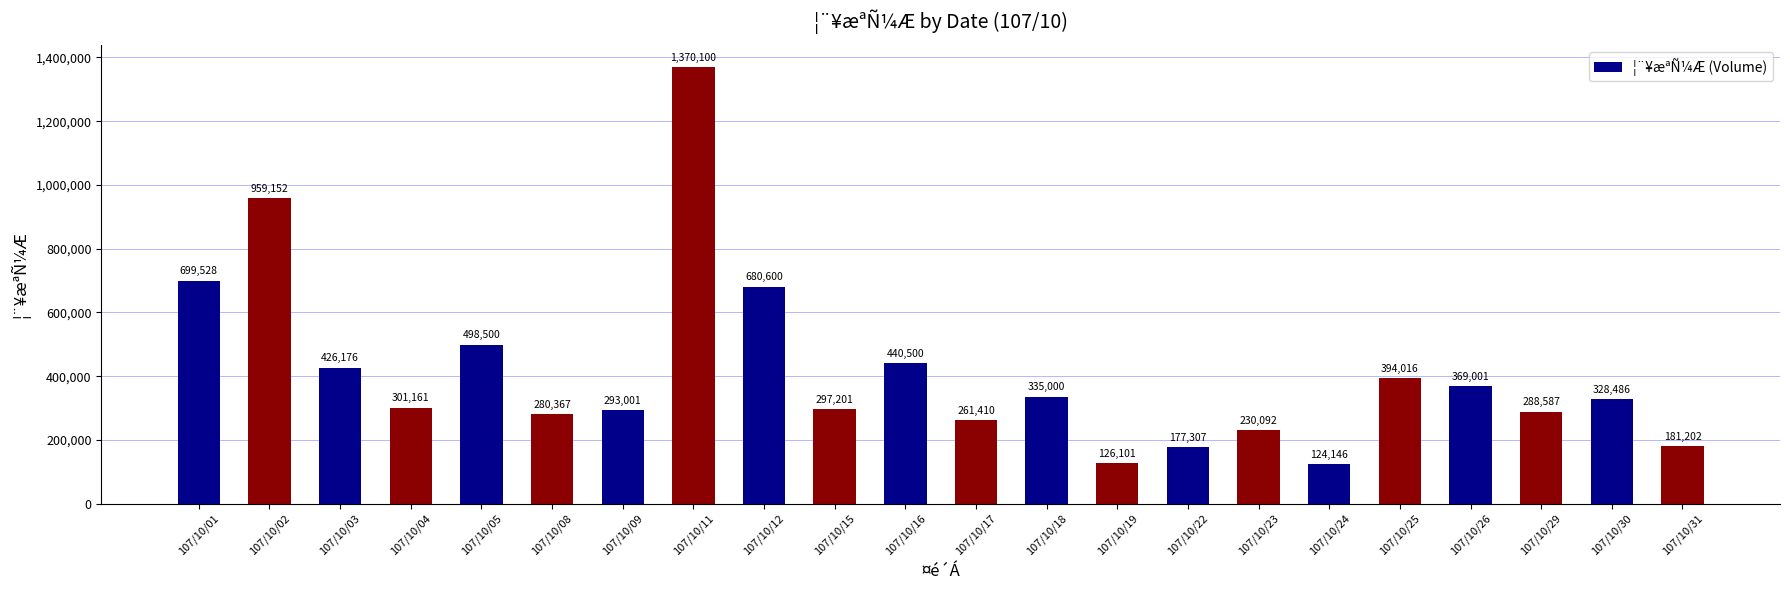

Rank the categories by value from highest to lowest.

107/10/11, 107/10/02, 107/10/01, 107/10/12, 107/10/05, 107/10/16, 107/10/03, 107/10/25, 107/10/26, 107/10/18, 107/10/30, 107/10/04, 107/10/15, 107/10/09, 107/10/29, 107/10/08, 107/10/17, 107/10/23, 107/10/31, 107/10/22, 107/10/19, 107/10/24